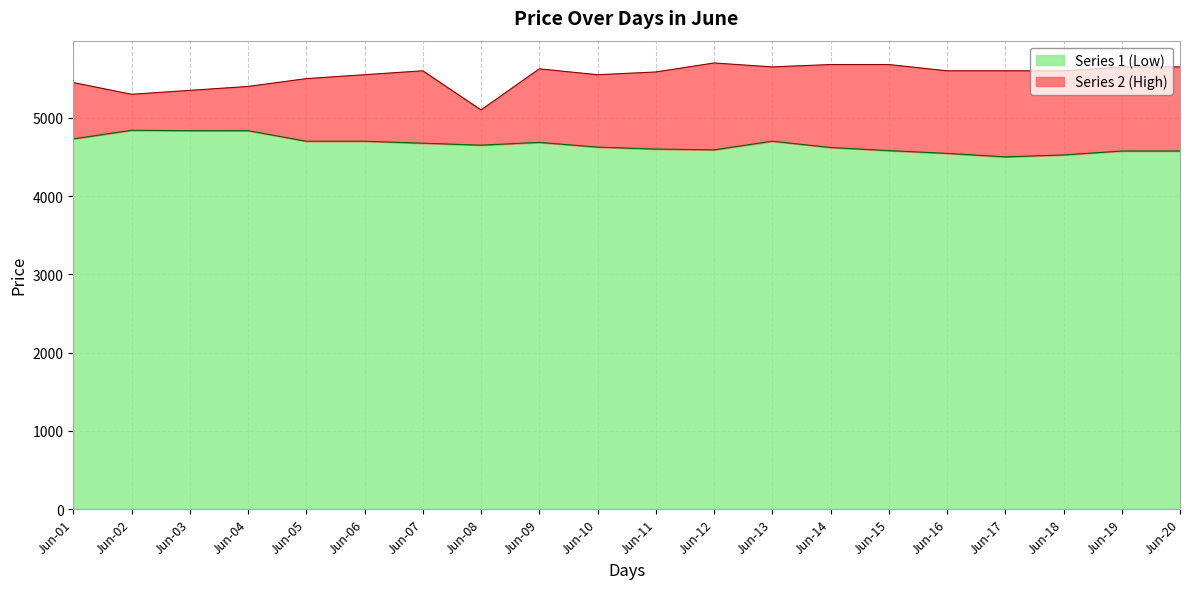

True or false: Series 1 (Low) and Series 2 (High) cross at least once.

False